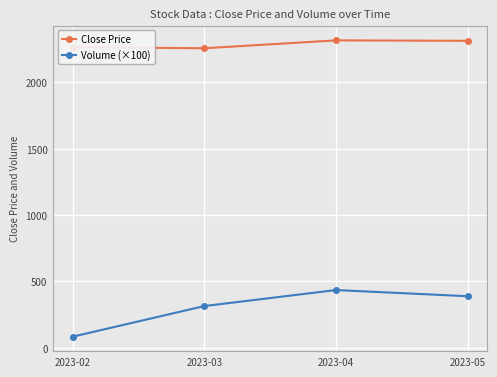

At which label does Close Price first exceed 2313?

2023-04